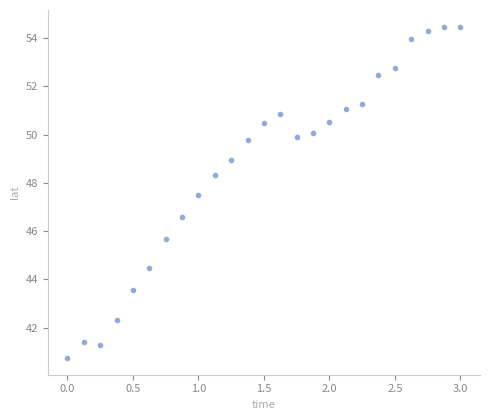

What is the range of Y values (max minus min)?

13.7